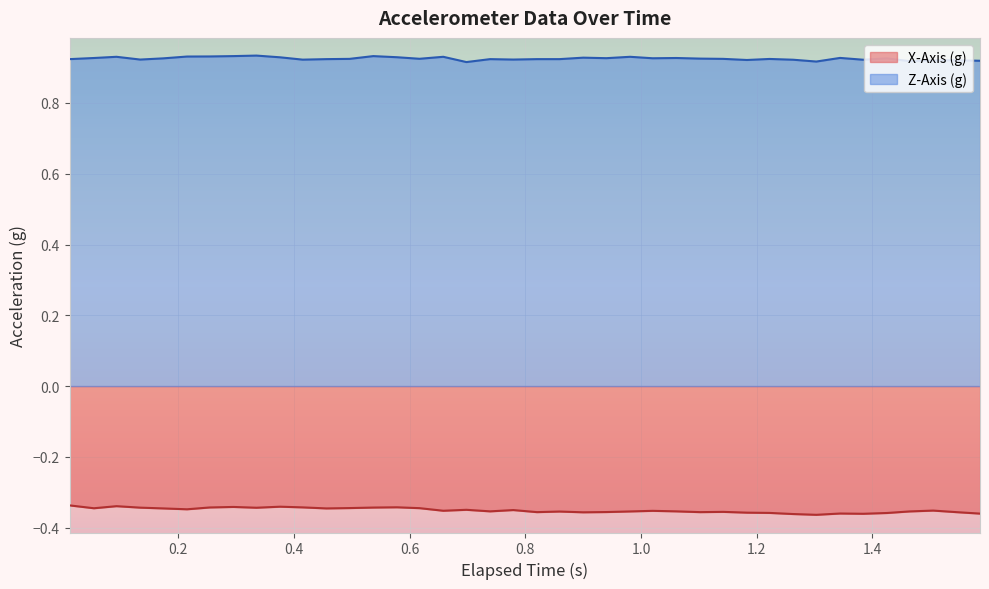

What is the minimum value for X-Axis (g)?

-0.4